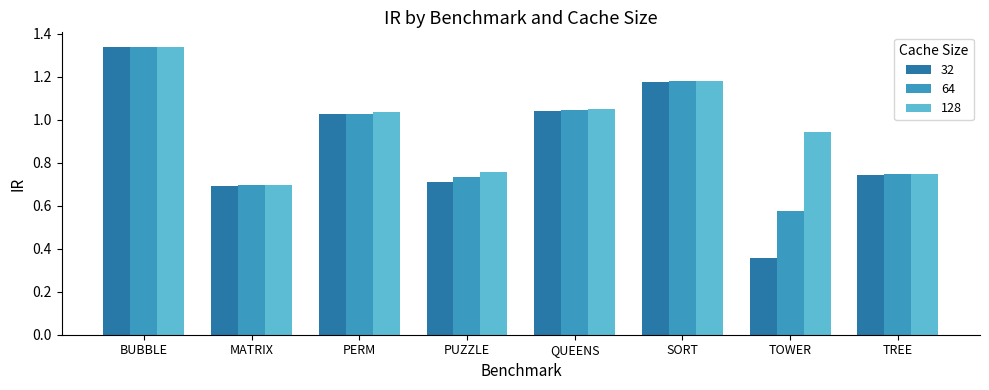

The 32 series shows 1.8 at QUEENS. True or false?

False